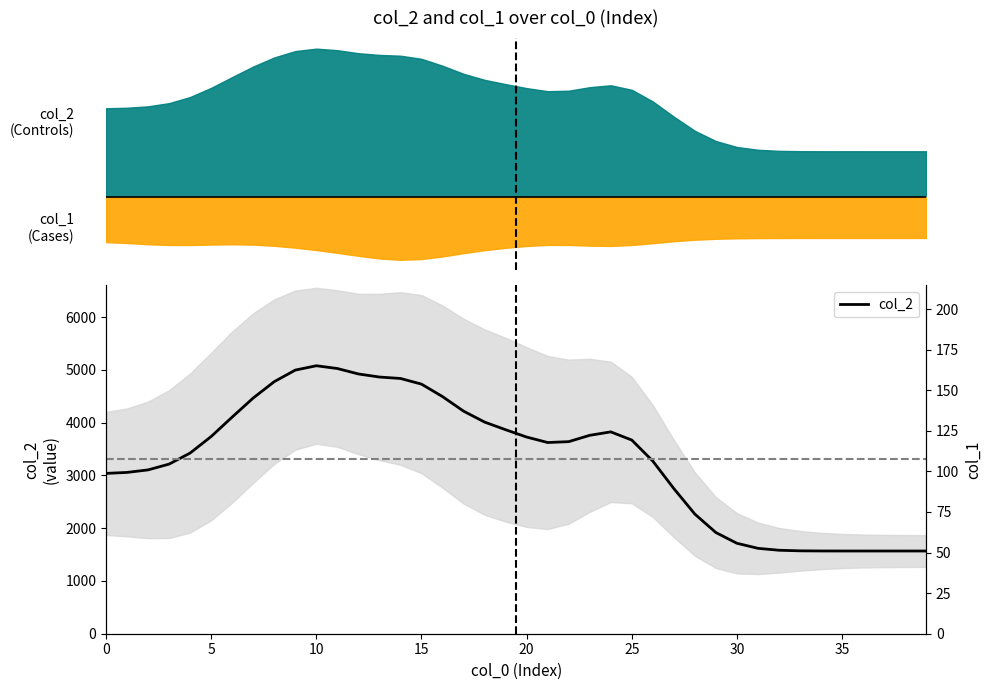

What is the value of the 35th point from the left?

1568.6